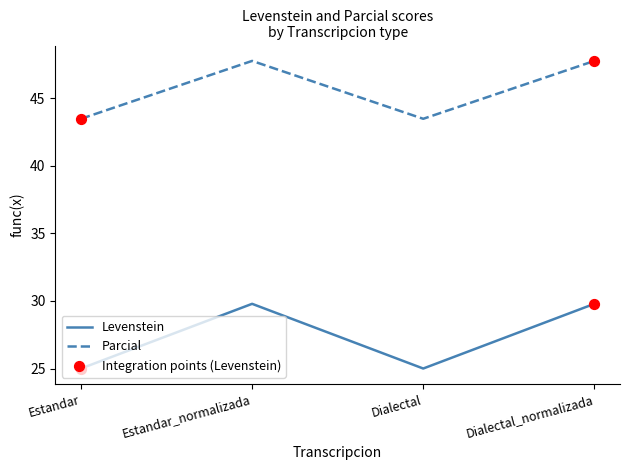

Which series has the largest total across all categories?

Parcial